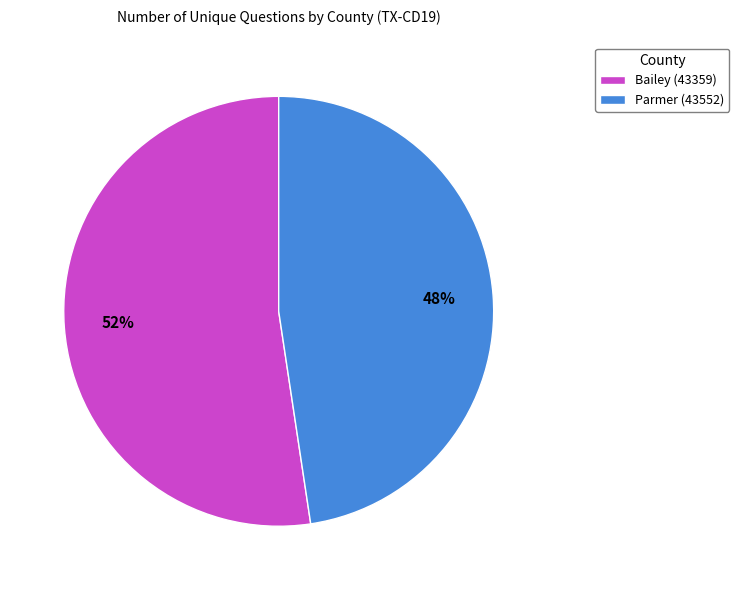

To the nearest percent, what percentage of the pie is Bailey (43359)?

52%